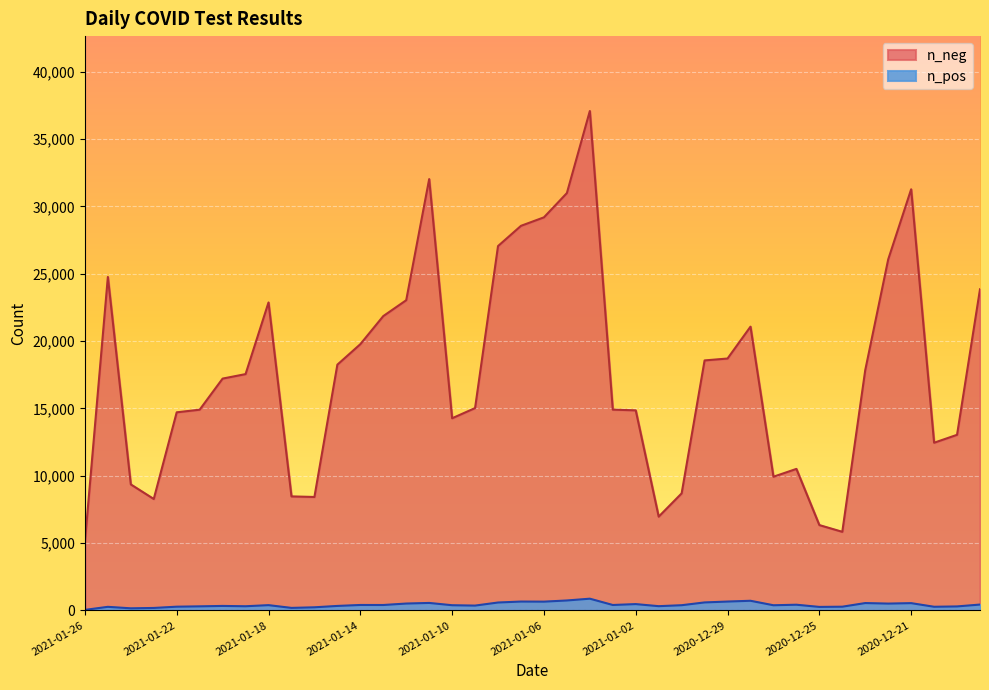

True or false: n_neg and n_pos cross at least once.

False